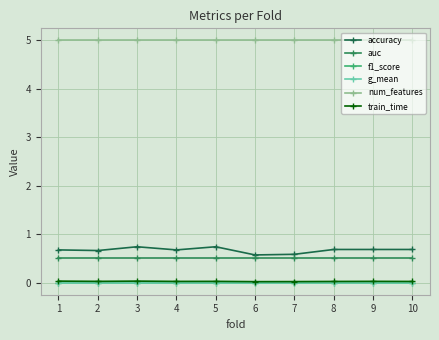

True or false: auc and g_mean cross at least once.

False